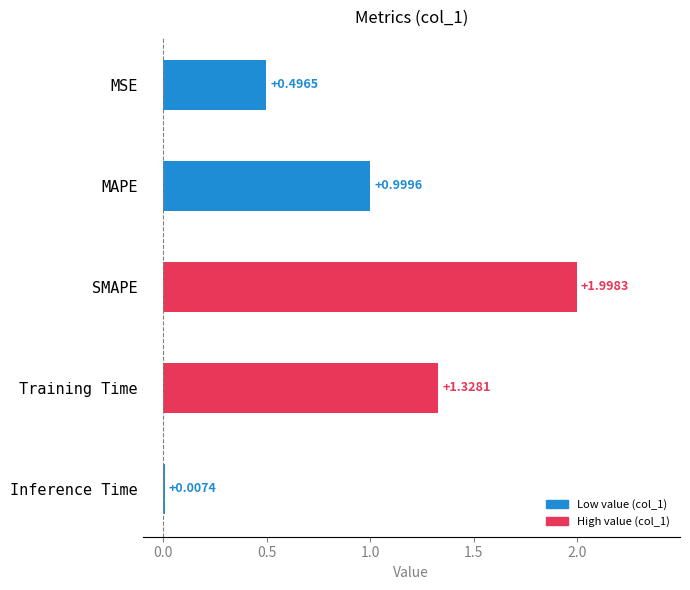

At which label is the value closest to 1?

MAPE